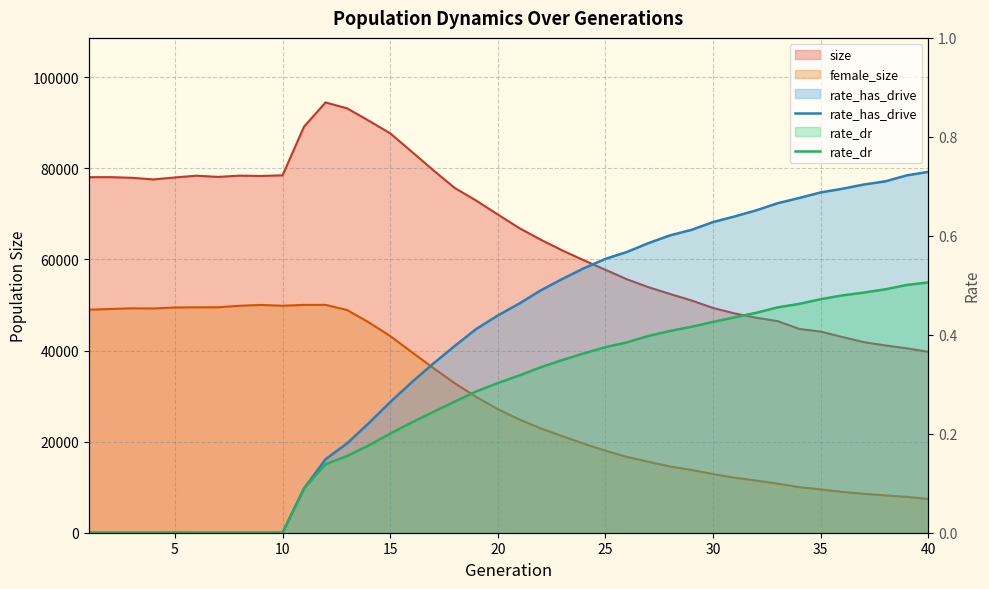

How many lines are shown in the chart?

2